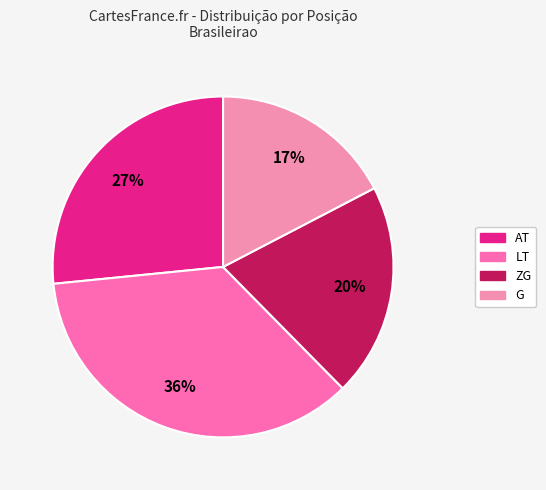

Rank the categories by value from lowest to highest.

G, ZG, AT, LT